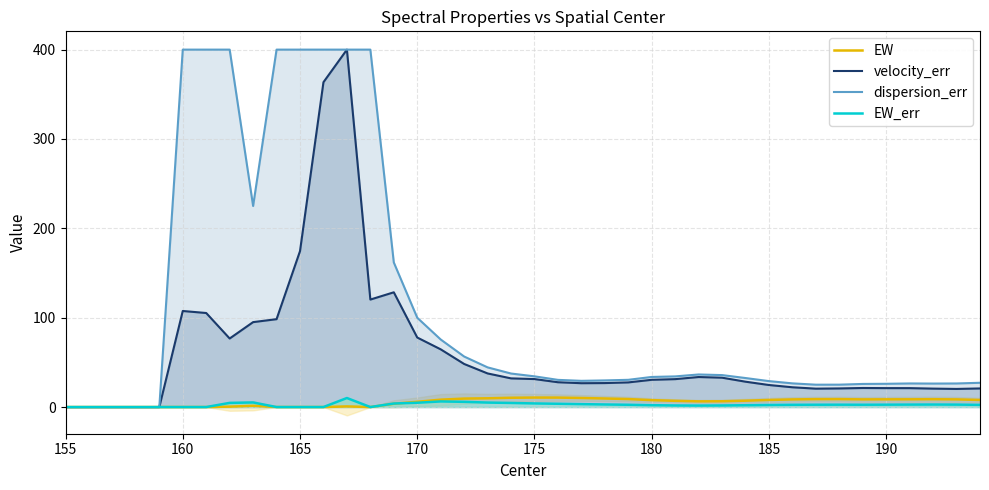

At which label is velocity_err closest to 200?

165